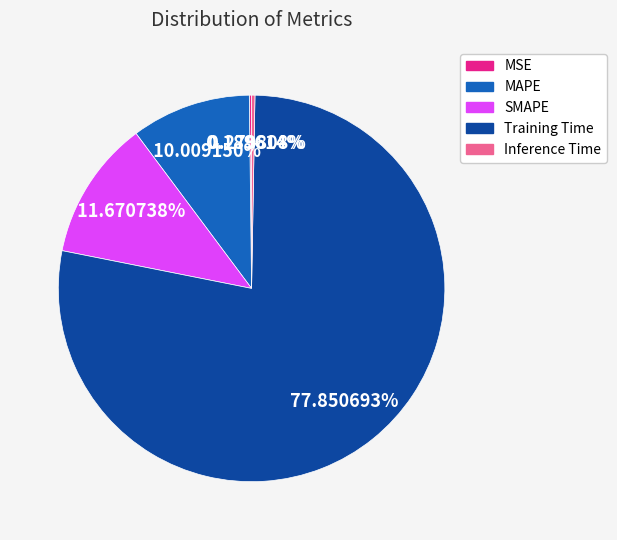

Between Inference Time and SMAPE, which is larger?

SMAPE